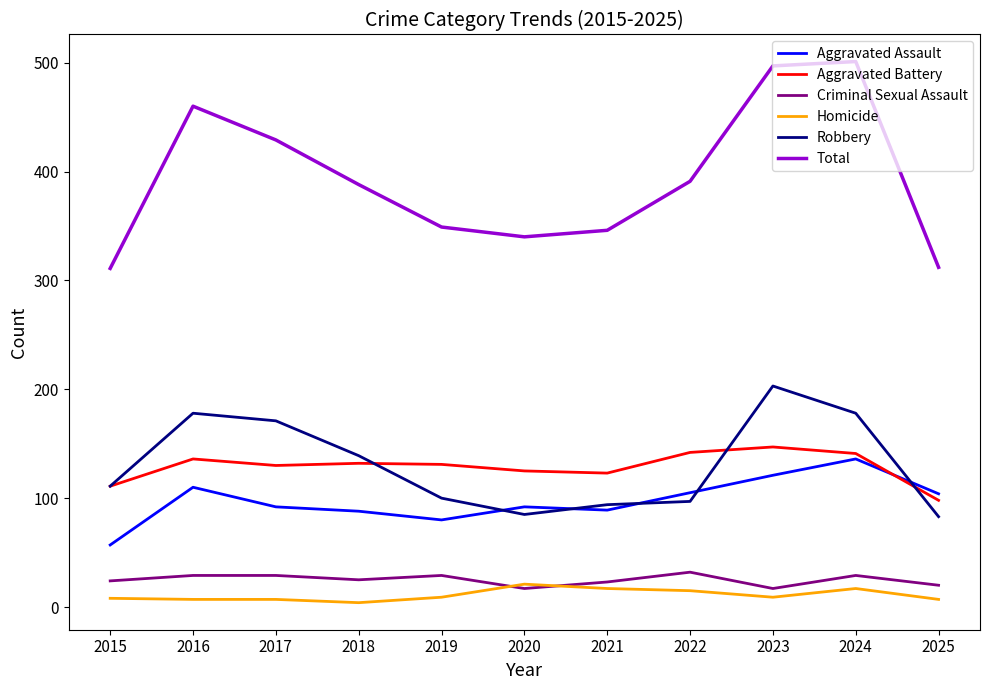

True or false: Criminal Sexual Assault and Aggravated Assault intersect in this chart.

False